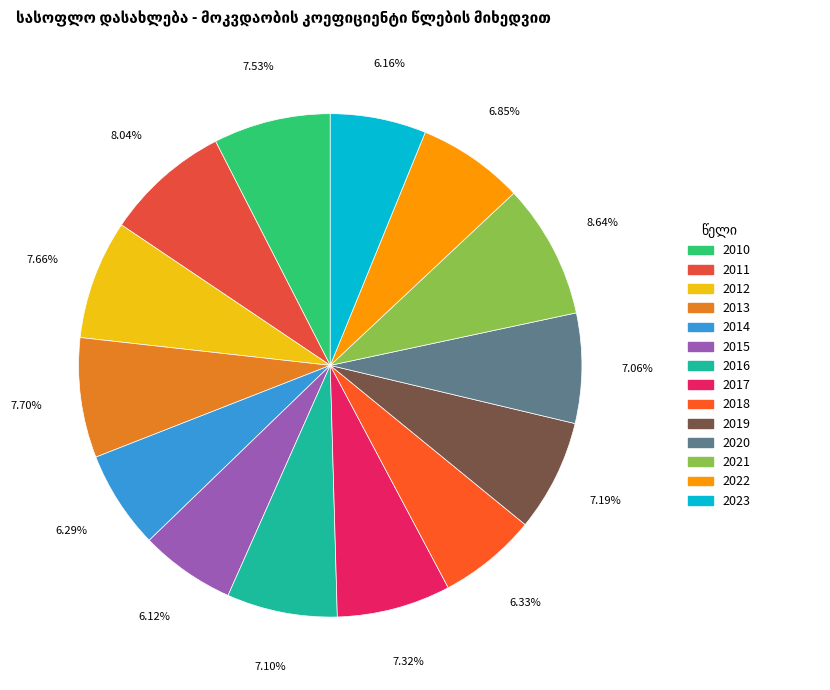

Do 2014 and 2017 together represent more than half of the pie?

No